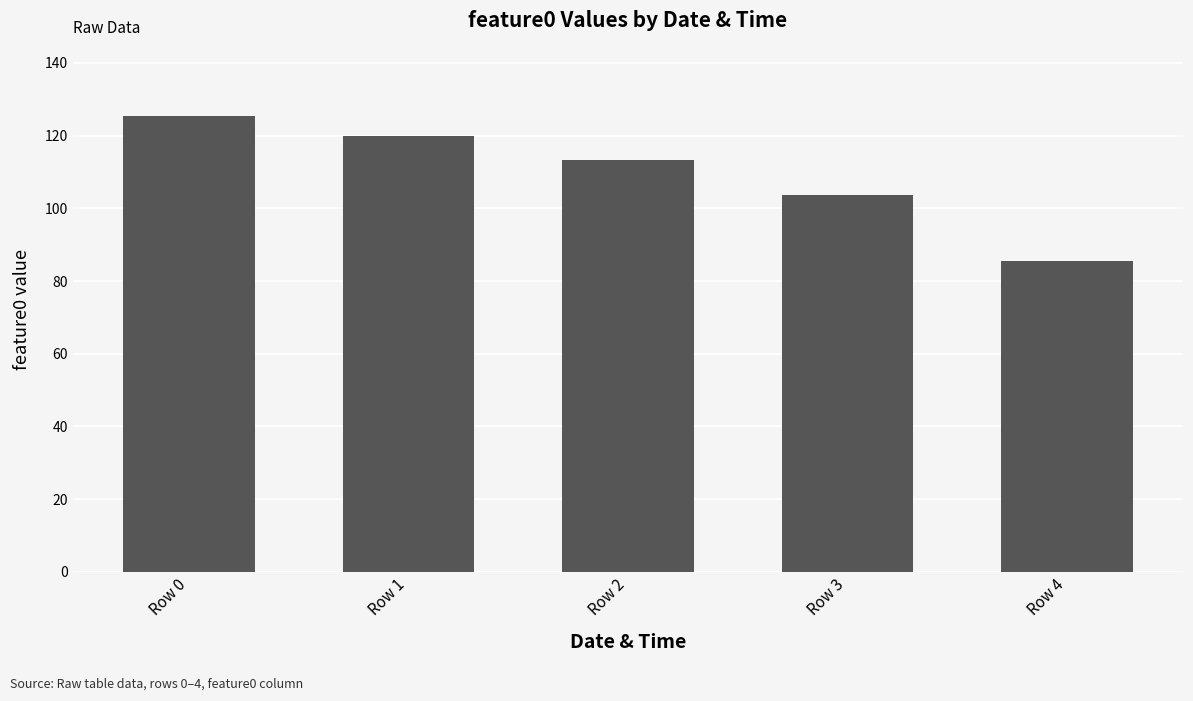

The value at Row 3 is 154.9. True or false?

False